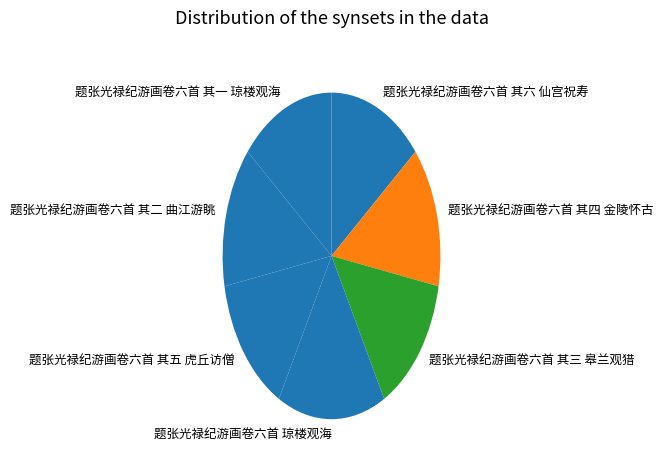

Approximately how many times larger is the value at 题张光禄纪游画卷六首 其五 虎丘访僧 compared to 题张光禄纪游画卷六首 琼楼观海?

0.9